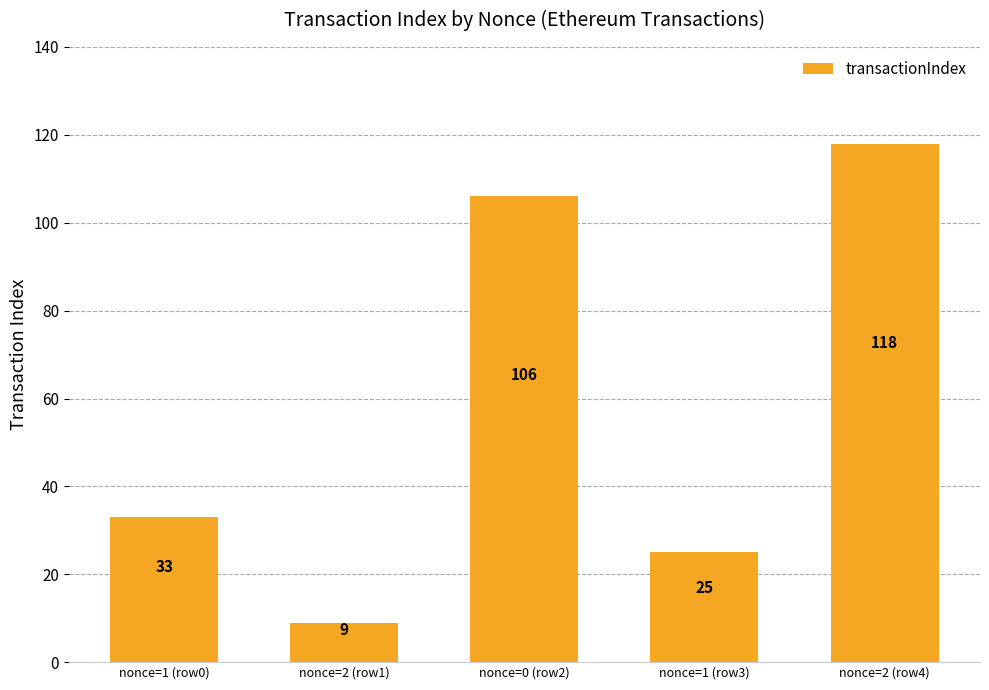

What is the ratio of the value at nonce=0 (row2) to the value at nonce=1 (row0)?

3.2